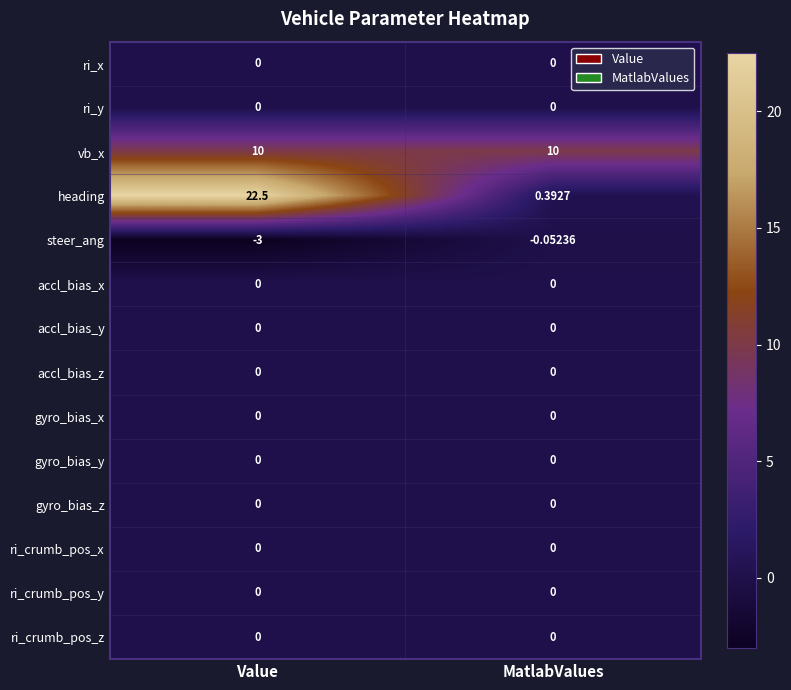

At which category is the sum across all series the highest?

Value